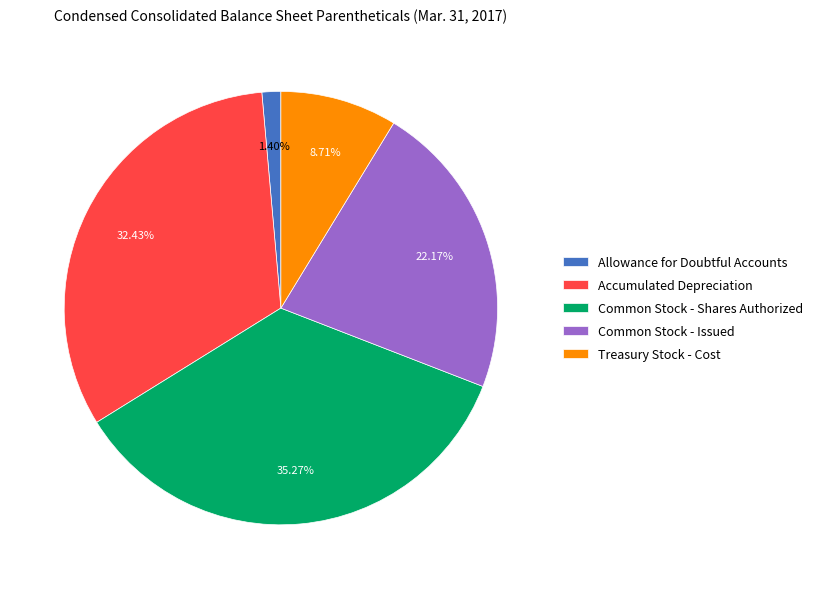

To the nearest percent, what percentage of the pie is Allowance for Doubtful Accounts?

1%